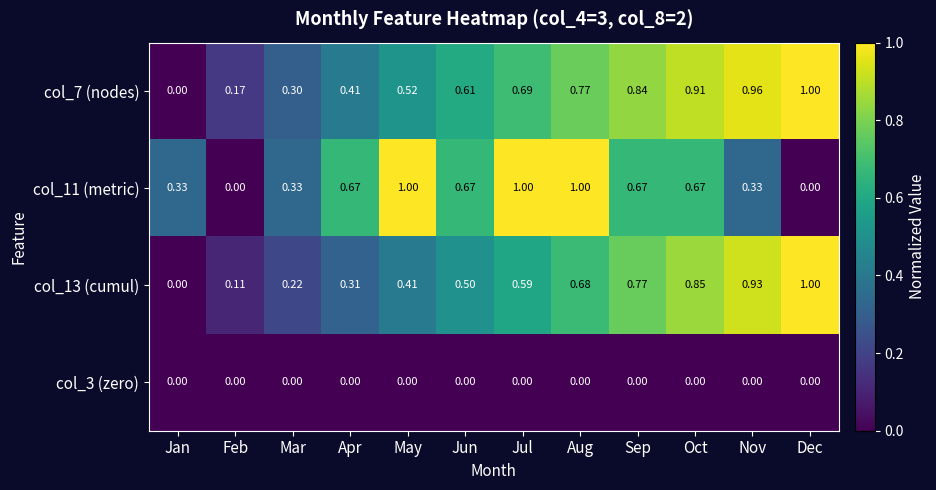

At which label does col_13 (cumul) reach its minimum?

Jan